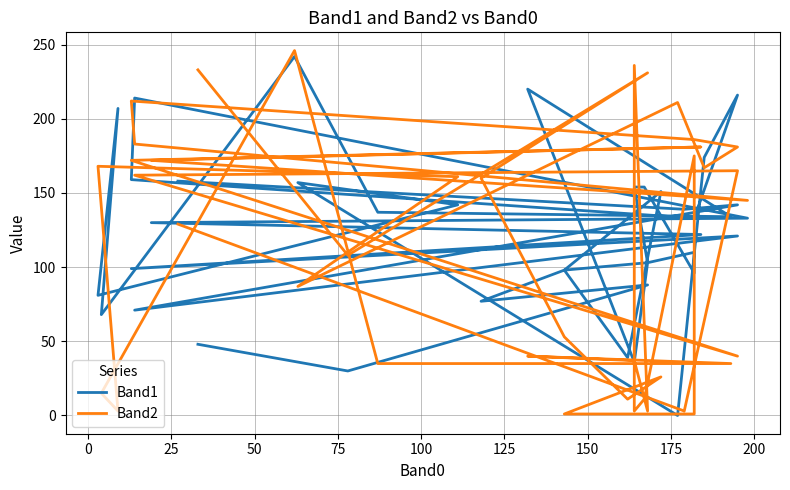

At how many categories does at least one series exceed 171?

16